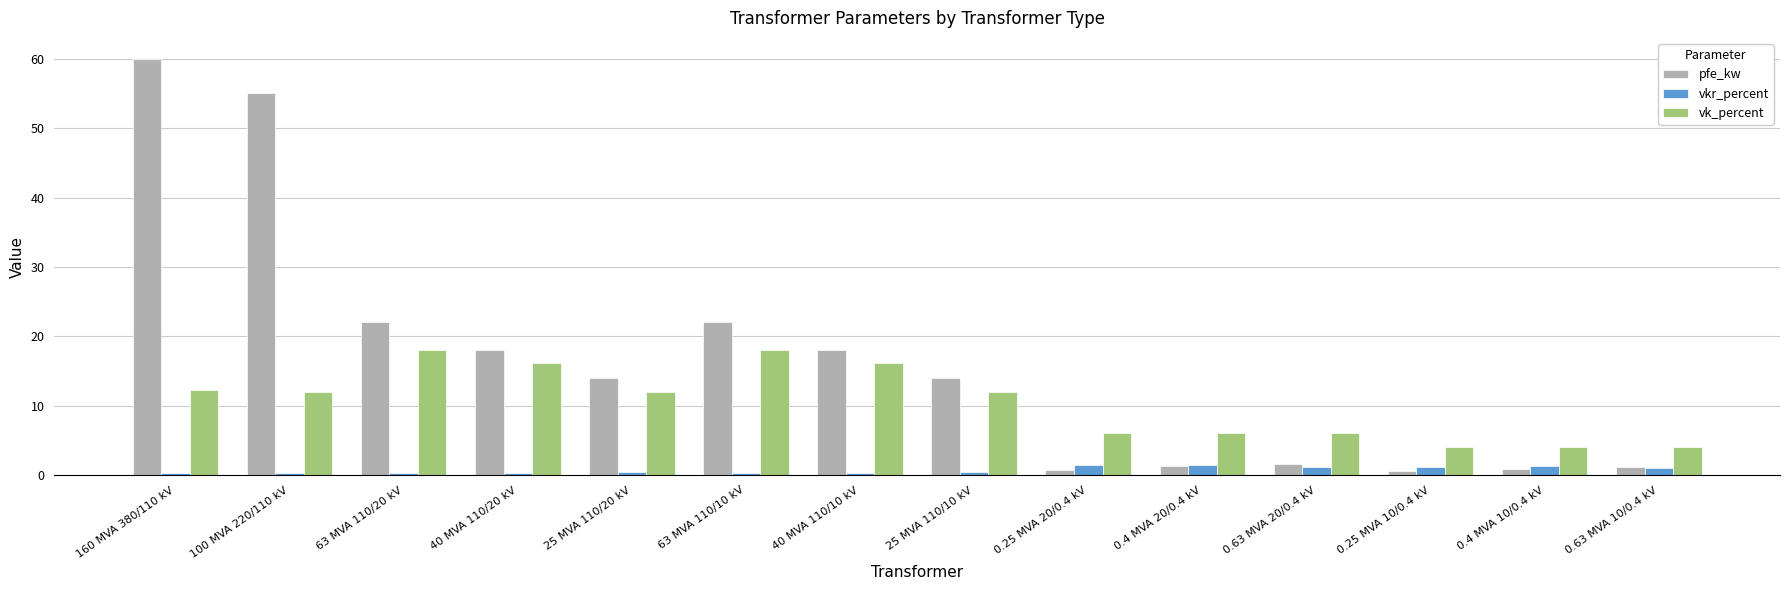

How many bars are there in each group?

3